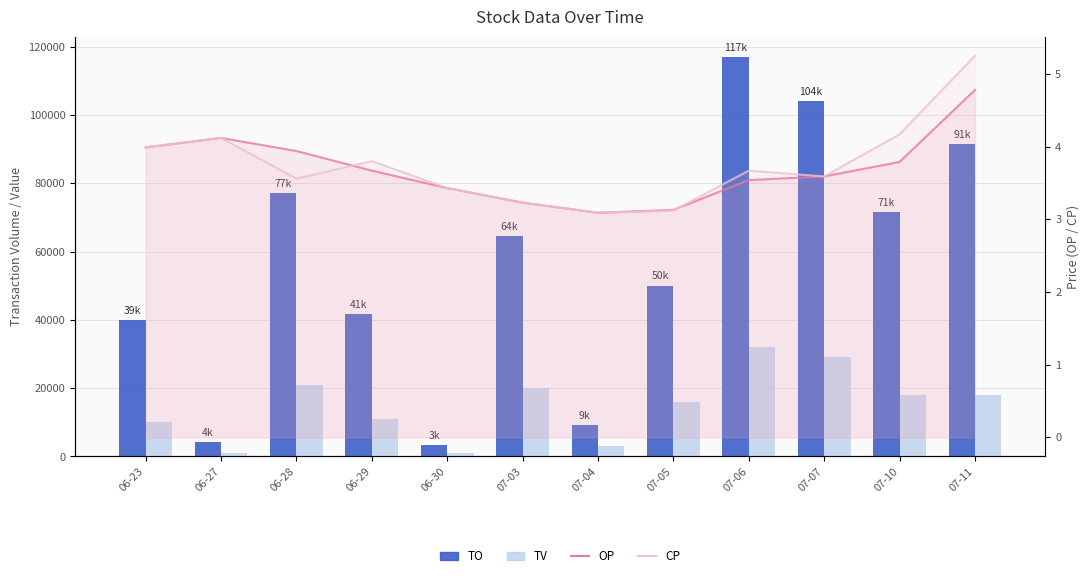

What is the average value of the OP series?

3.7